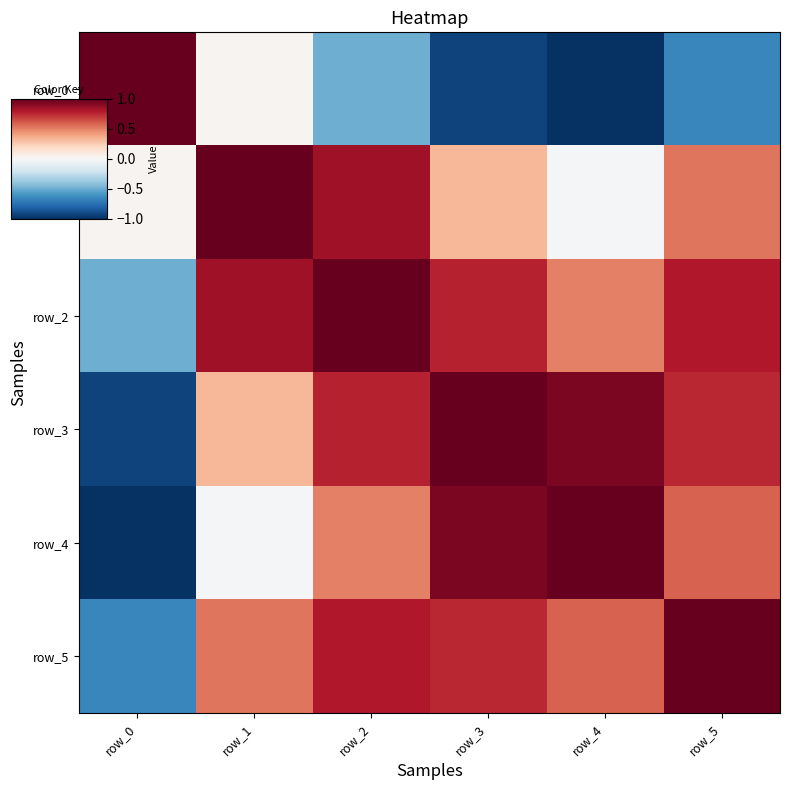

Which label corresponds to the largest value in the chart?

row_2